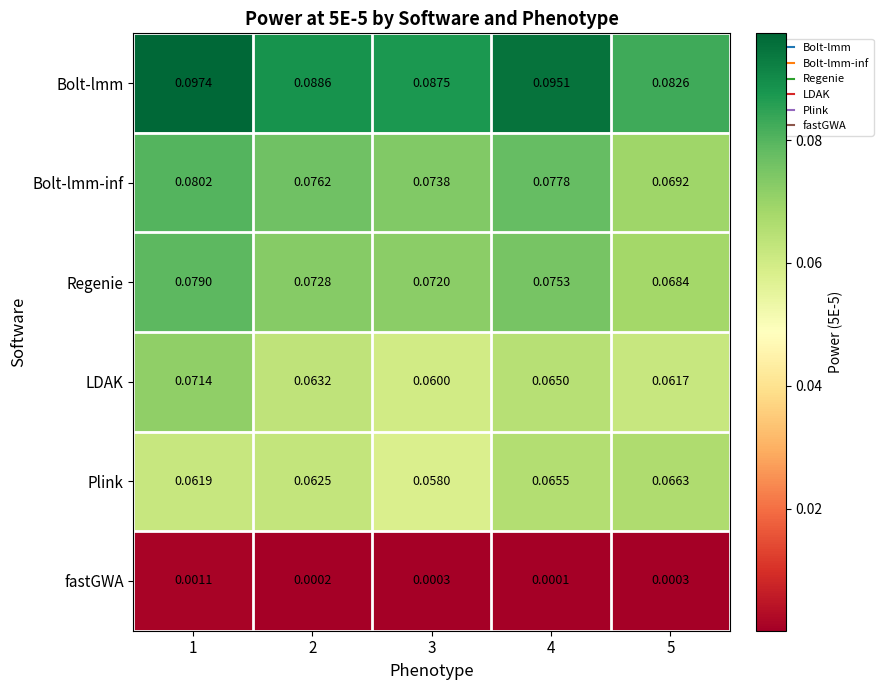

What is the total value across all series at 3?

0.4